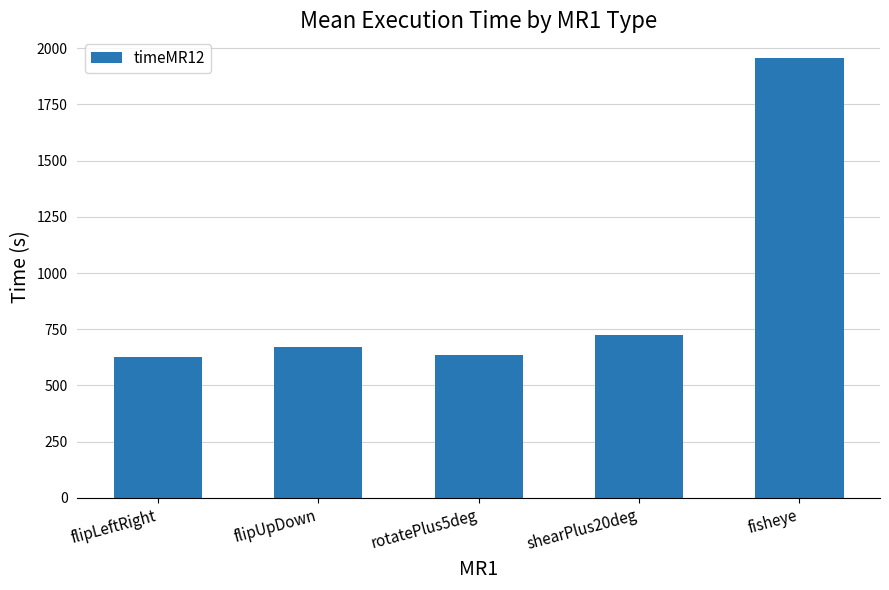

Does the chart contain any negative values?

No